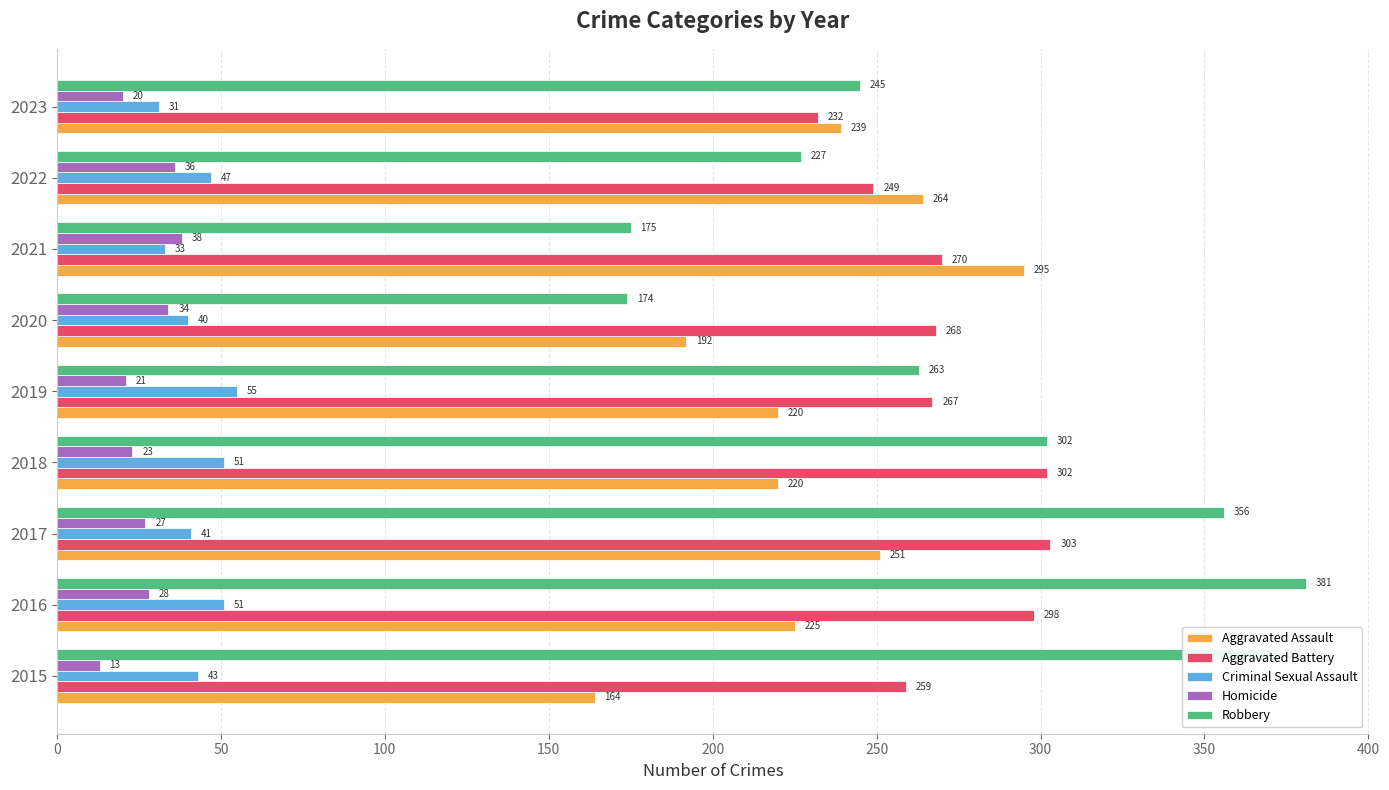

Which category has the highest value across all series?

2016